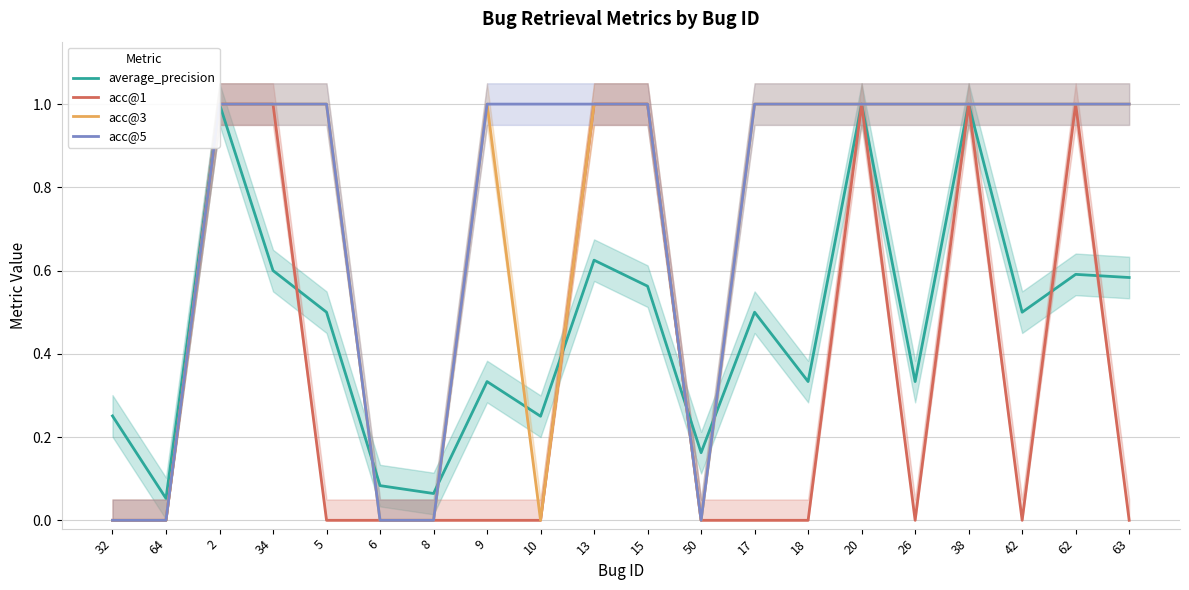

Reading left to right, list all the values displayed in this chart.

average_precision: 32=0.3	64=0.1	2=1.0	34=0.6	5=0.5	6=0.1	8=0.1	9=0.3	10=0.2	13=0.6	15=0.6	50=0.2	17=0.5	18=0.3	20=1.0	26=0.3	38=1.0	42=0.5	62=0.6	63=0.6
acc@1: 32=0.0	64=0.0	2=1.0	34=1.0	5=0.0	6=0.0	8=0.0	9=0.0	10=0.0	13=1.0	15=1.0	50=0.0	17=0.0	18=0.0	20=1.0	26=0.0	38=1.0	42=0.0	62=1.0	63=0.0
acc@3: 32=0.0	64=0.0	2=1.0	34=1.0	5=1.0	6=0.0	8=0.0	9=1.0	10=0.0	13=1.0	15=1.0	50=0.0	17=1.0	18=1.0	20=1.0	26=1.0	38=1.0	42=1.0	62=1.0	63=1.0
acc@5: 32=0.0	64=0.0	2=1.0	34=1.0	5=1.0	6=0.0	8=0.0	9=1.0	10=1.0	13=1.0	15=1.0	50=0.0	17=1.0	18=1.0	20=1.0	26=1.0	38=1.0	42=1.0	62=1.0	63=1.0